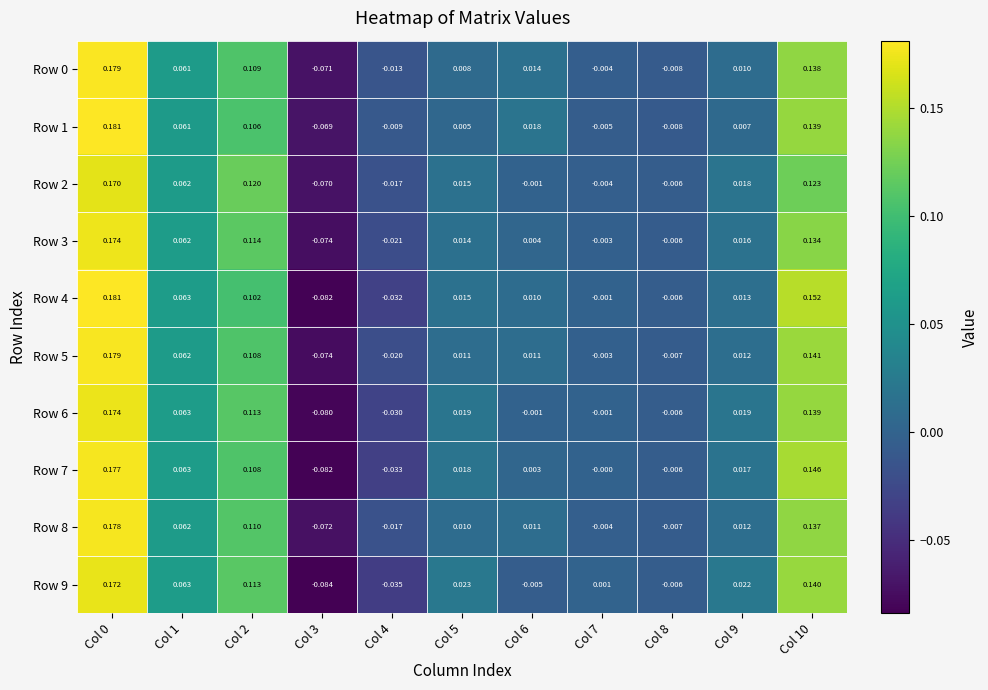

Reading left to right, extract all data points from this chart.

Row 0: Col 0=0.2	Col 1=0.1	Col 2=0.1	Col 3=-0.1	Col 4=-0.0	Col 5=0.0	Col 6=0.0	Col 7=-0.0	Col 8=-0.0	Col 9=0.0	Col 10=0.1
Row 1: Col 0=0.2	Col 1=0.1	Col 2=0.1	Col 3=-0.1	Col 4=-0.0	Col 5=0.0	Col 6=0.0	Col 7=-0.0	Col 8=-0.0	Col 9=0.0	Col 10=0.1
Row 2: Col 0=0.2	Col 1=0.1	Col 2=0.1	Col 3=-0.1	Col 4=-0.0	Col 5=0.0	Col 6=-0.0	Col 7=-0.0	Col 8=-0.0	Col 9=0.0	Col 10=0.1
Row 3: Col 0=0.2	Col 1=0.1	Col 2=0.1	Col 3=-0.1	Col 4=-0.0	Col 5=0.0	Col 6=0.0	Col 7=-0.0	Col 8=-0.0	Col 9=0.0	Col 10=0.1
Row 4: Col 0=0.2	Col 1=0.1	Col 2=0.1	Col 3=-0.1	Col 4=-0.0	Col 5=0.0	Col 6=0.0	Col 7=-0.0	Col 8=-0.0	Col 9=0.0	Col 10=0.2
Row 5: Col 0=0.2	Col 1=0.1	Col 2=0.1	Col 3=-0.1	Col 4=-0.0	Col 5=0.0	Col 6=0.0	Col 7=-0.0	Col 8=-0.0	Col 9=0.0	Col 10=0.1
Row 6: Col 0=0.2	Col 1=0.1	Col 2=0.1	Col 3=-0.1	Col 4=-0.0	Col 5=0.0	Col 6=-0.0	Col 7=-0.0	Col 8=-0.0	Col 9=0.0	Col 10=0.1
Row 7: Col 0=0.2	Col 1=0.1	Col 2=0.1	Col 3=-0.1	Col 4=-0.0	Col 5=0.0	Col 6=0.0	Col 7=-0.0	Col 8=-0.0	Col 9=0.0	Col 10=0.1
Row 8: Col 0=0.2	Col 1=0.1	Col 2=0.1	Col 3=-0.1	Col 4=-0.0	Col 5=0.0	Col 6=0.0	Col 7=-0.0	Col 8=-0.0	Col 9=0.0	Col 10=0.1
Row 9: Col 0=0.2	Col 1=0.1	Col 2=0.1	Col 3=-0.1	Col 4=-0.0	Col 5=0.0	Col 6=-0.0	Col 7=0.0	Col 8=-0.0	Col 9=0.0	Col 10=0.1